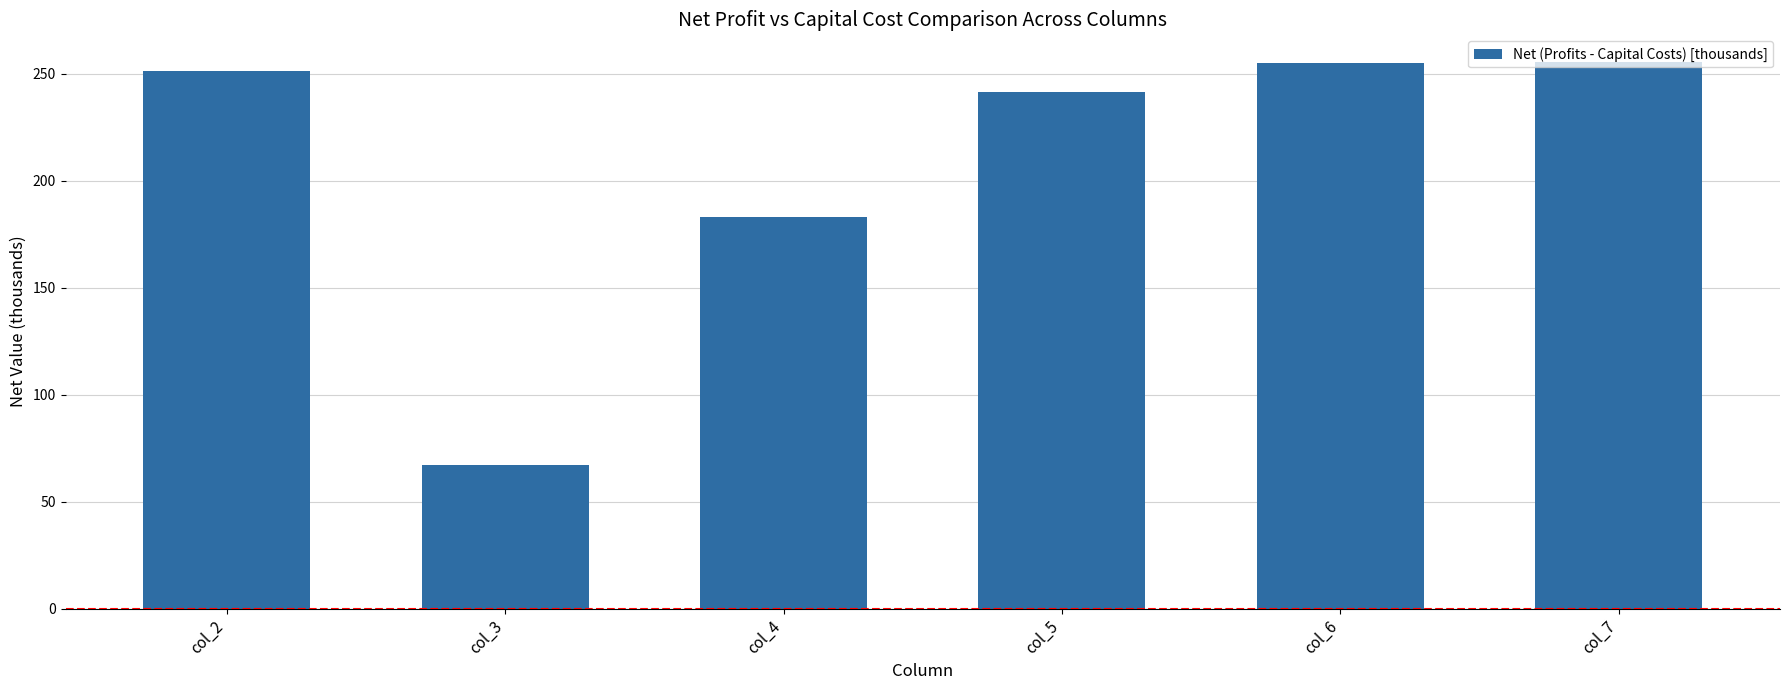

Between col_3 and col_6, which is larger?

col_6